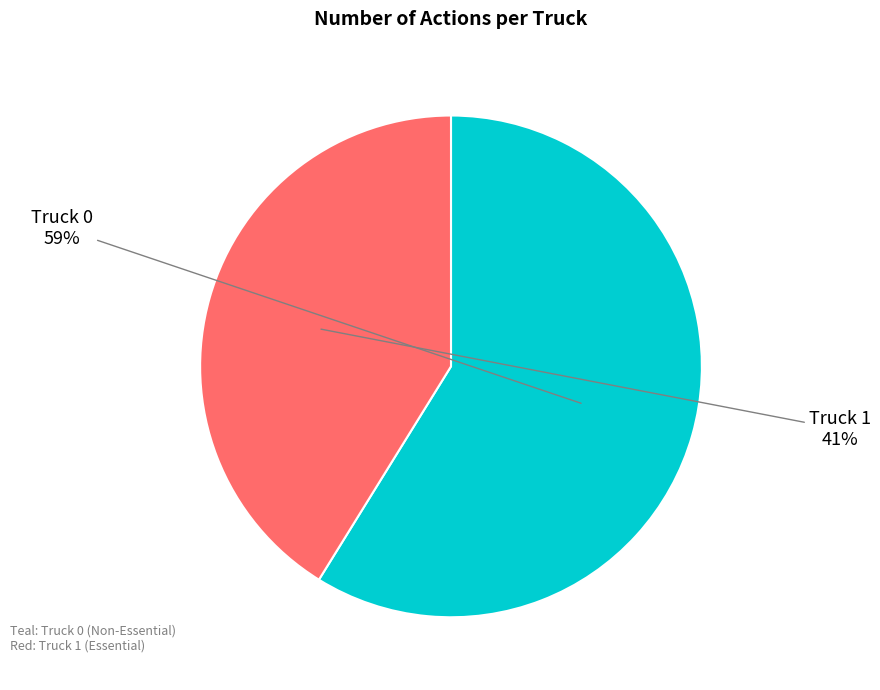

Does Truck 1 represent more than half of the total?

No